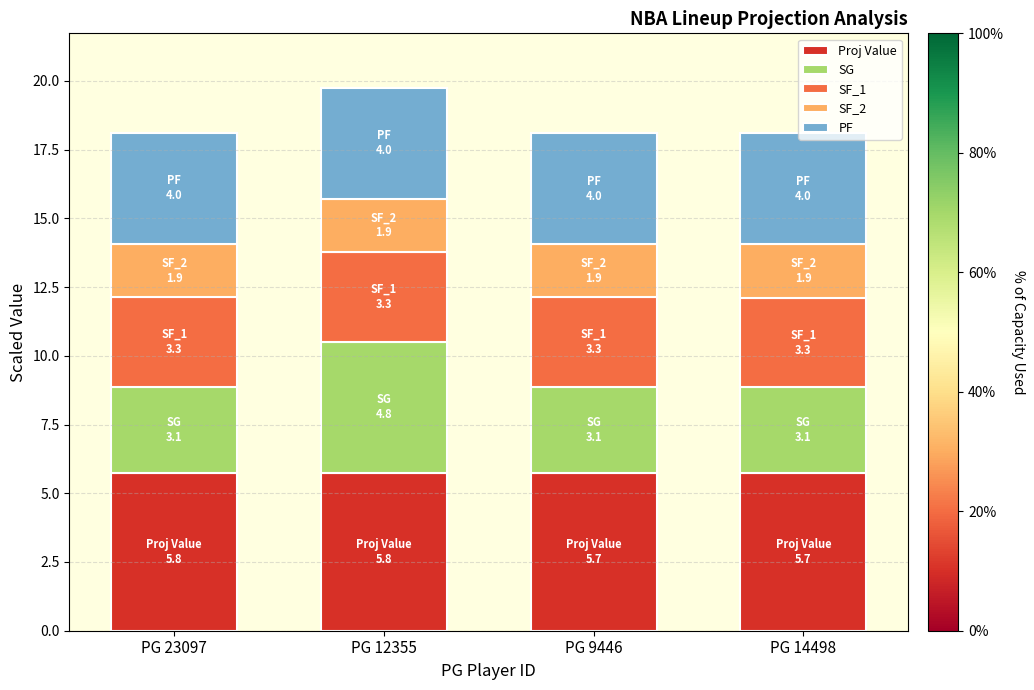

Is it true that Proj Value equals 5.7 at PG 14498?

True